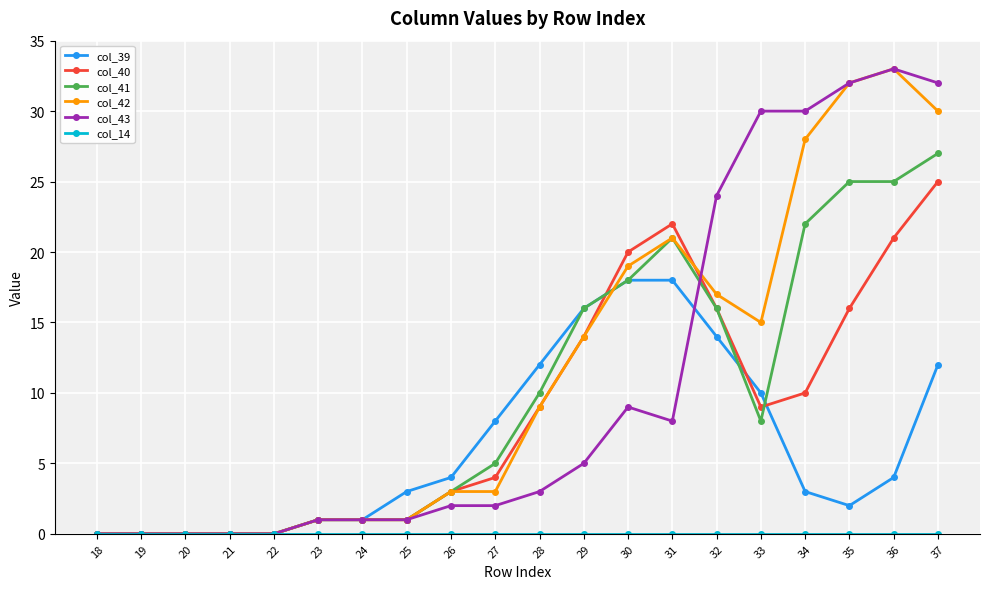

How many distinct data groups are displayed?

6